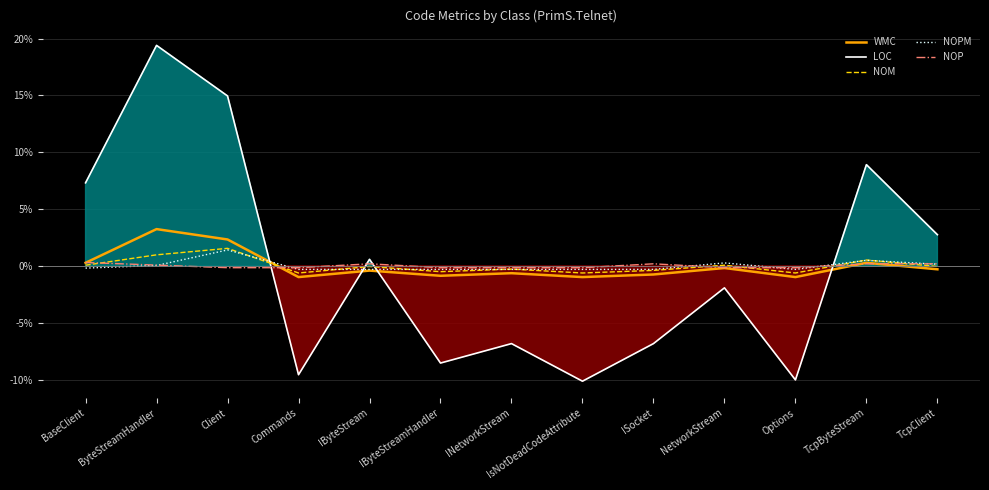

Rank the categories by LOC value from lowest to highest.

IsNotDeadCodeAttribute, Options, Commands, IByteStreamHandler, INetworkStream, ISocket, NetworkStream, IByteStream, TcpClient, BaseClient, TcpByteStream, Client, ByteStreamHandler